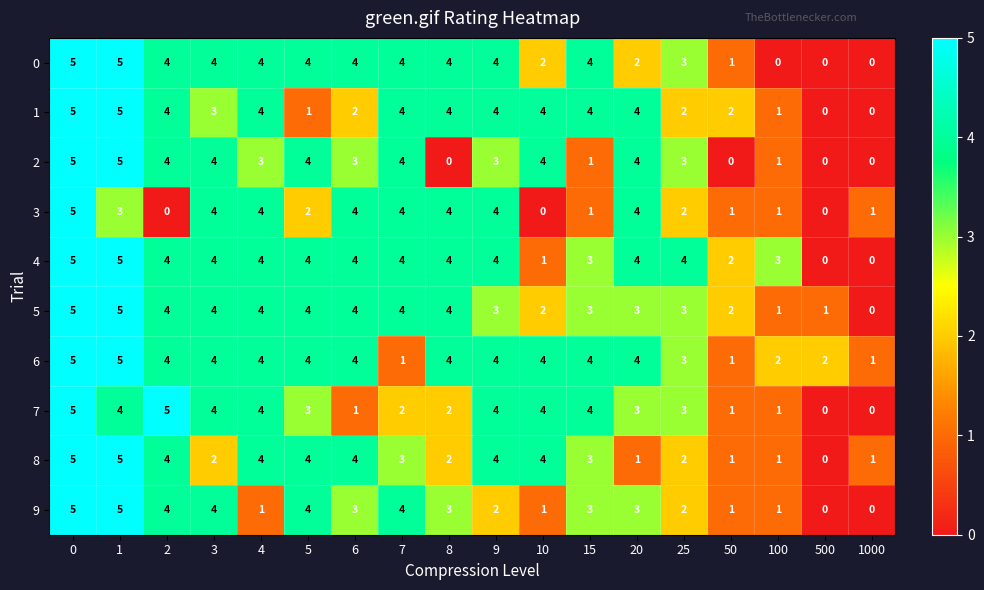

What is the maximum value shown in the chart?

5